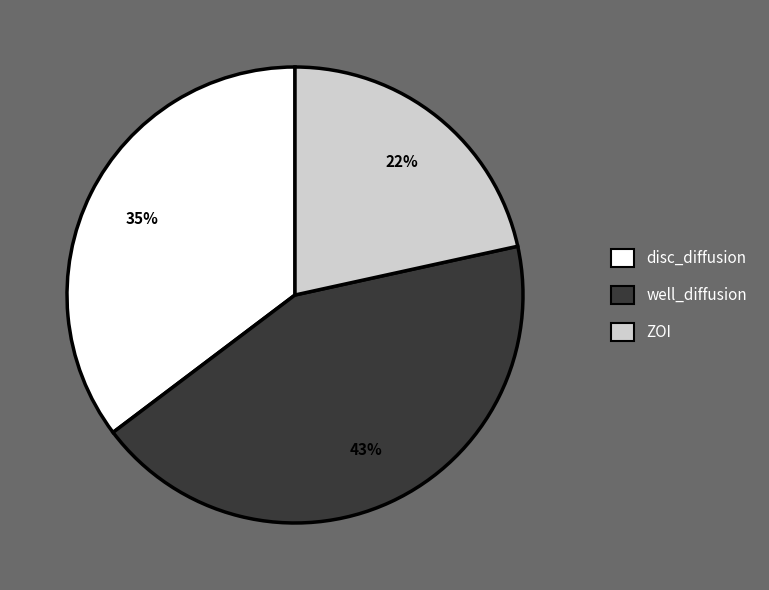

Which slice is the smallest?

ZOI